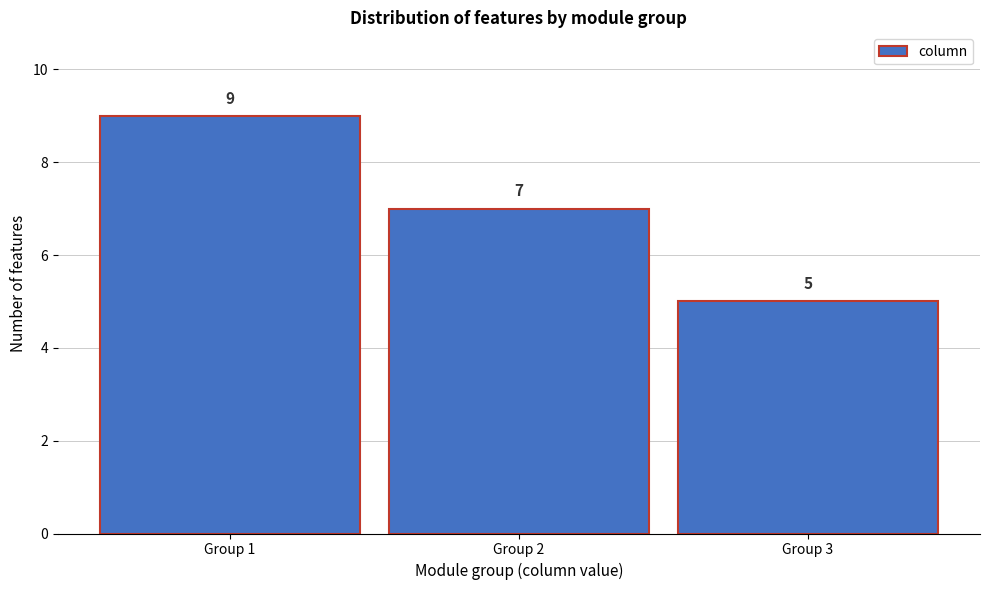

Reading left to right, transcribe this chart: for each bar, give the range it covers on the x-axis and its height.

0.5 to 1.5: 9
1.5 to 2.5: 7
2.5 to 3.5: 5